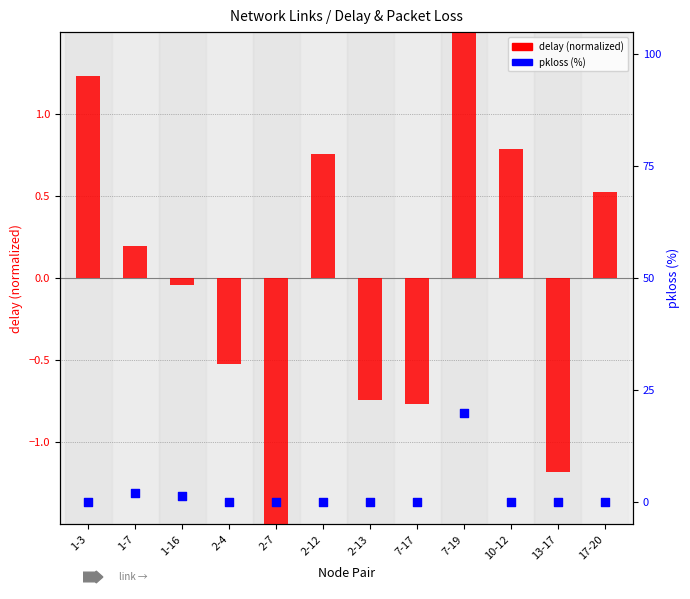

Which series reaches the maximum Y coordinate?

pkloss (%)